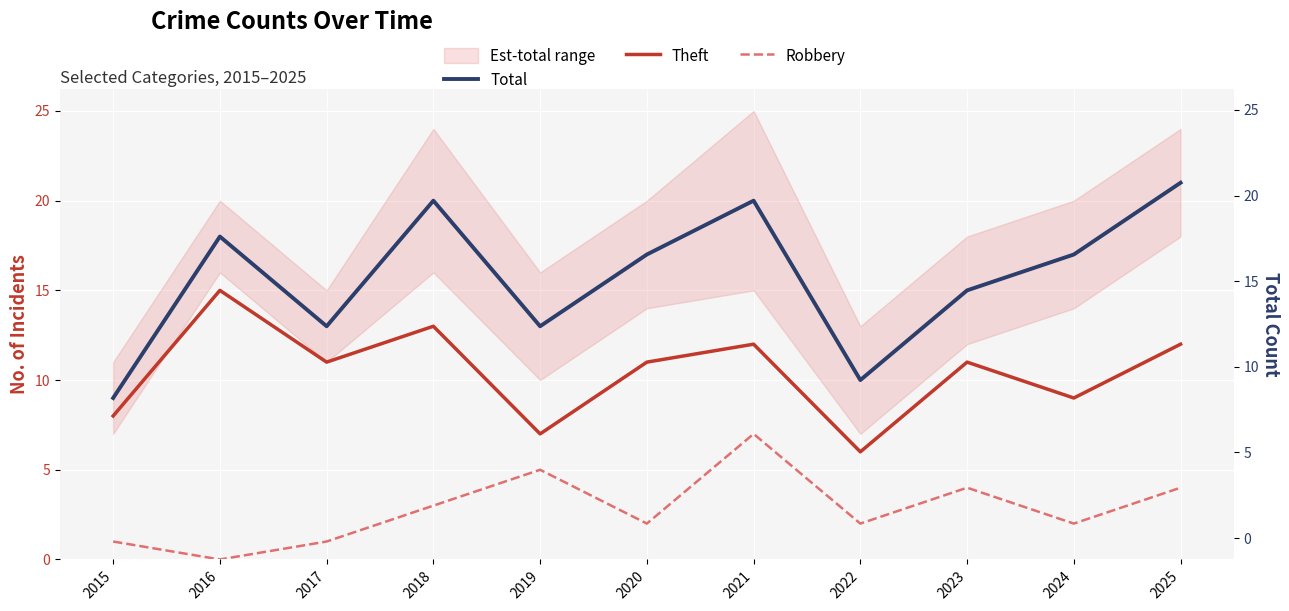

List the series in order of their overall mean, highest first.

Total, Theft, Robbery